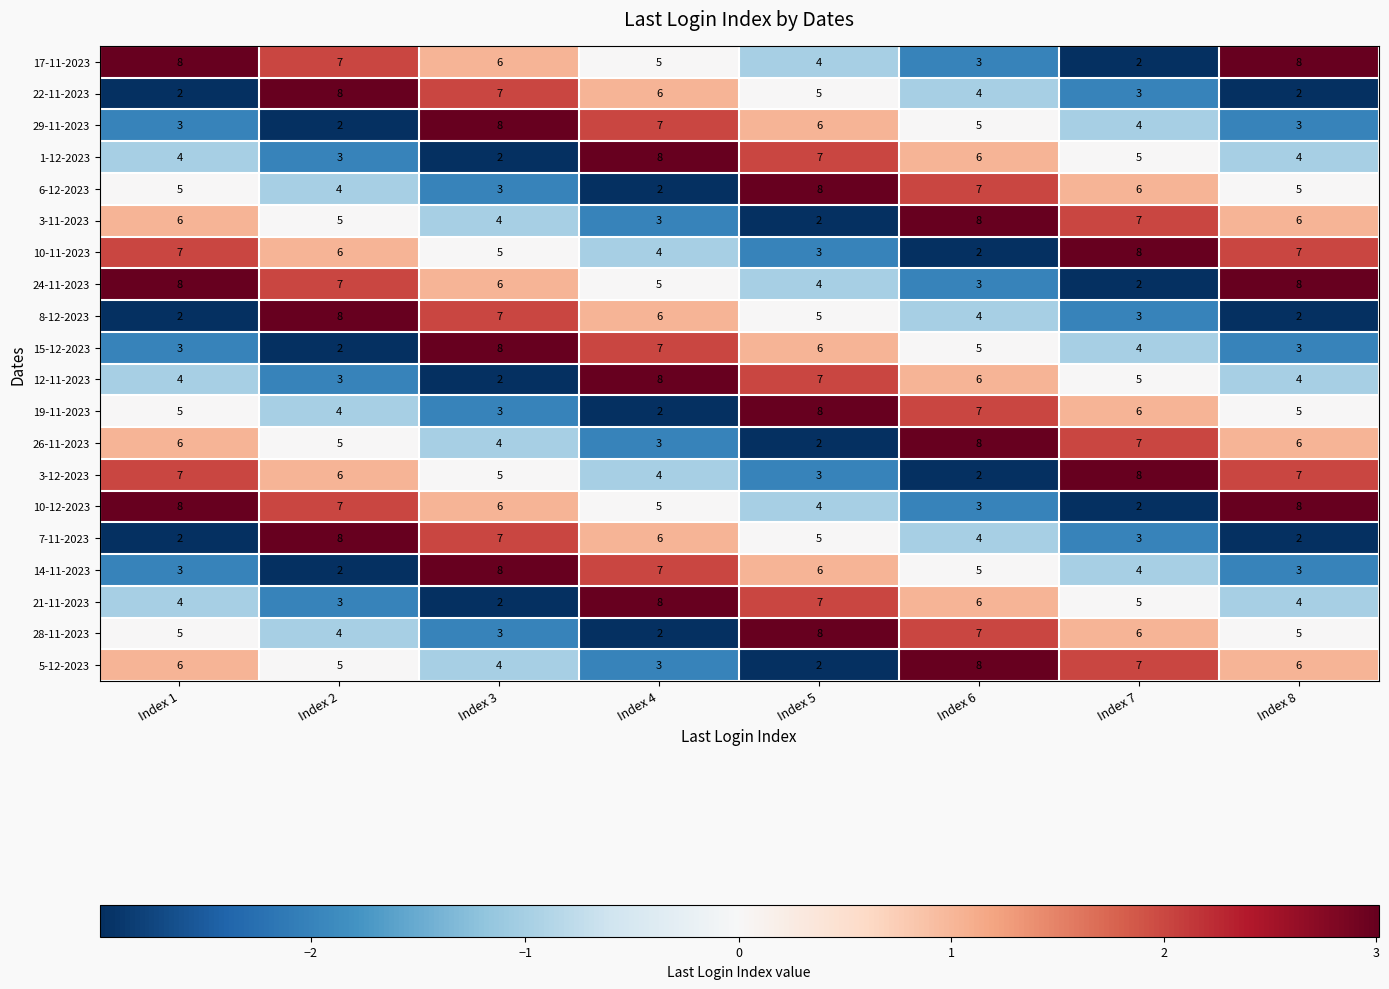

Which category has the highest value in the 10-11-2023 series?

Index 7